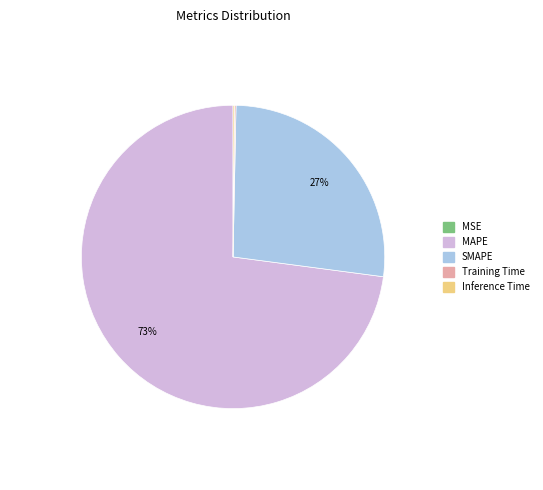

To the nearest percent, what portion does SMAPE represent?

27%